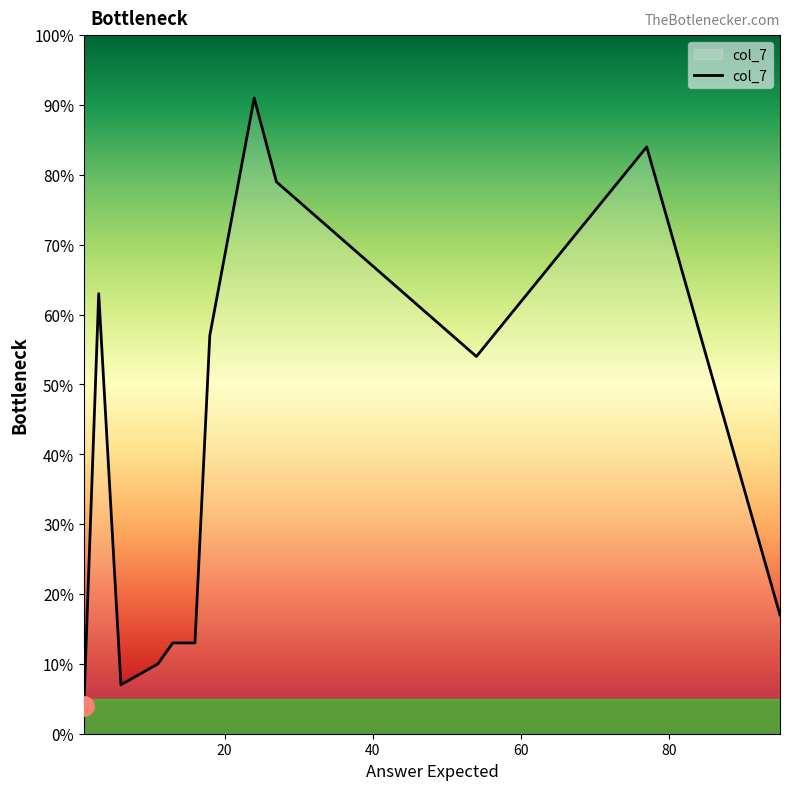

What is the difference between the maximum and minimum values?

87